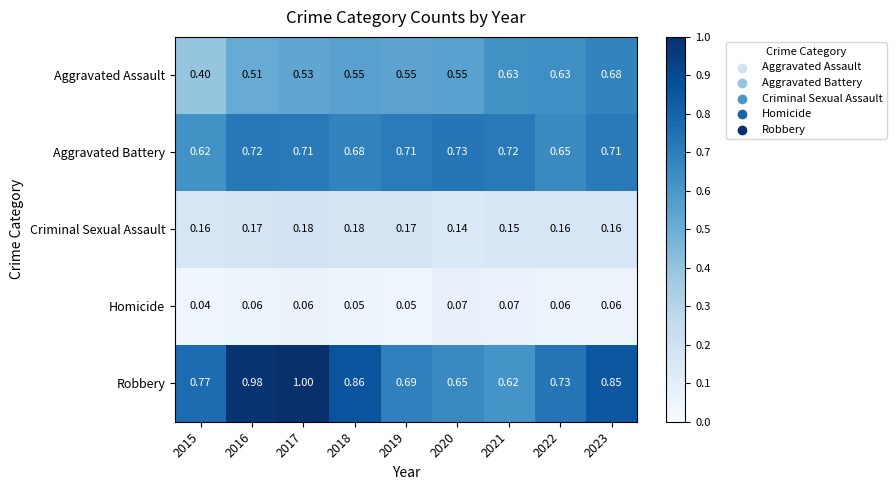

What is the total value across all series at 2019?

2.2